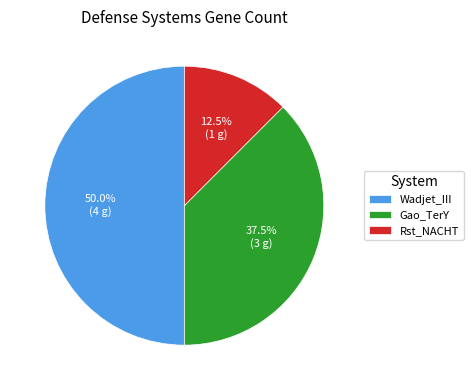

To the nearest percent, what is the average slice percentage?

33%